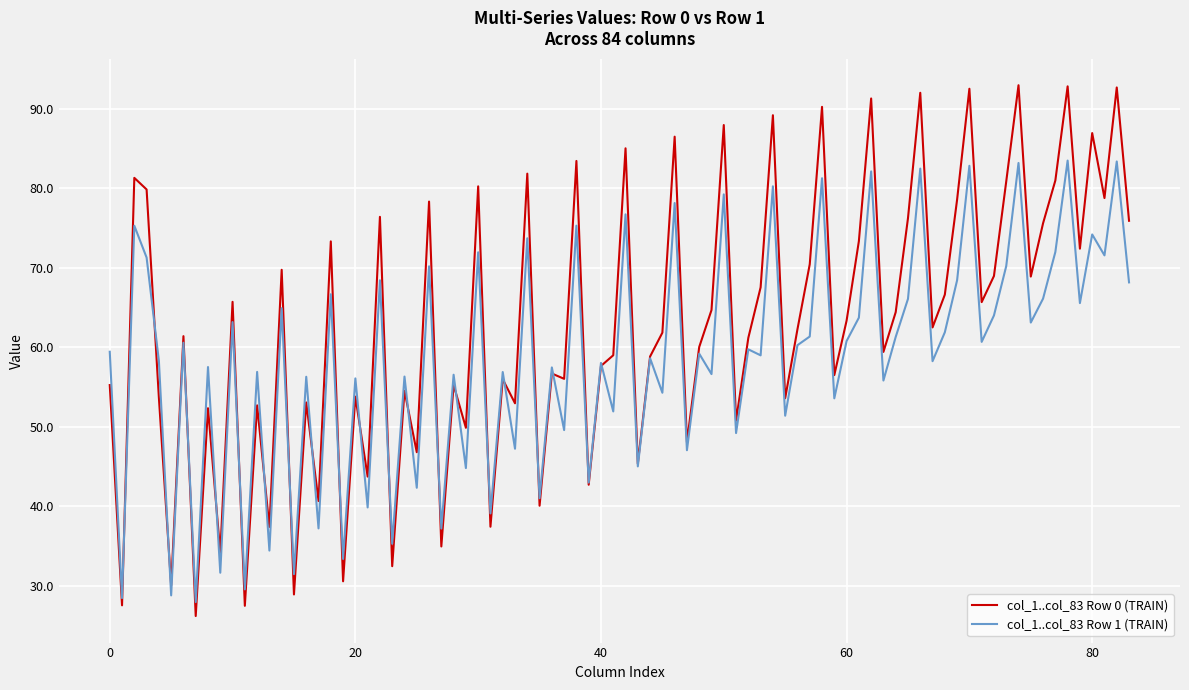

Which series has the largest total across all categories?

col_1..col_83 Row 0 (TRAIN)